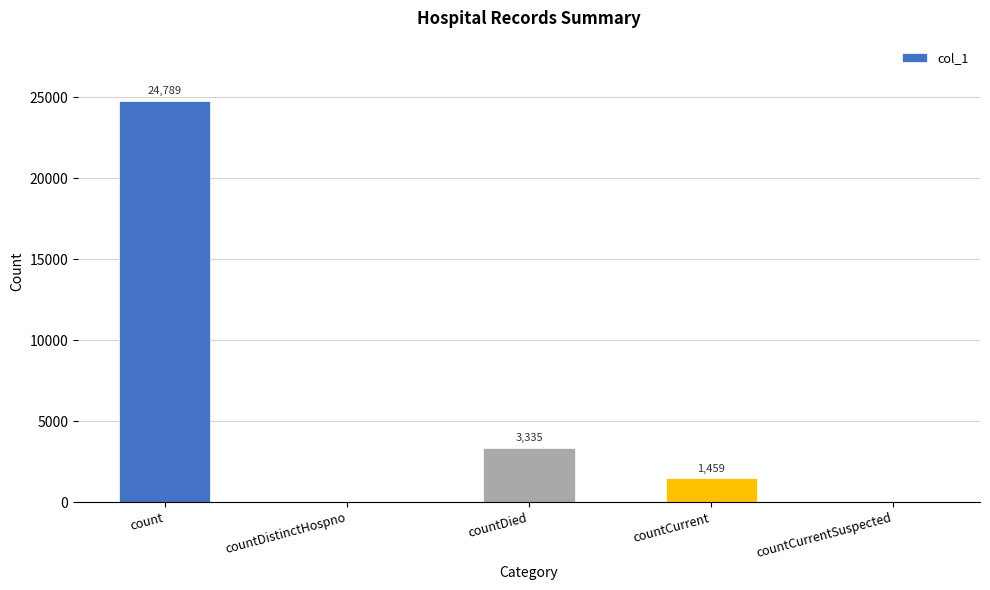

How many values are above zero?

3